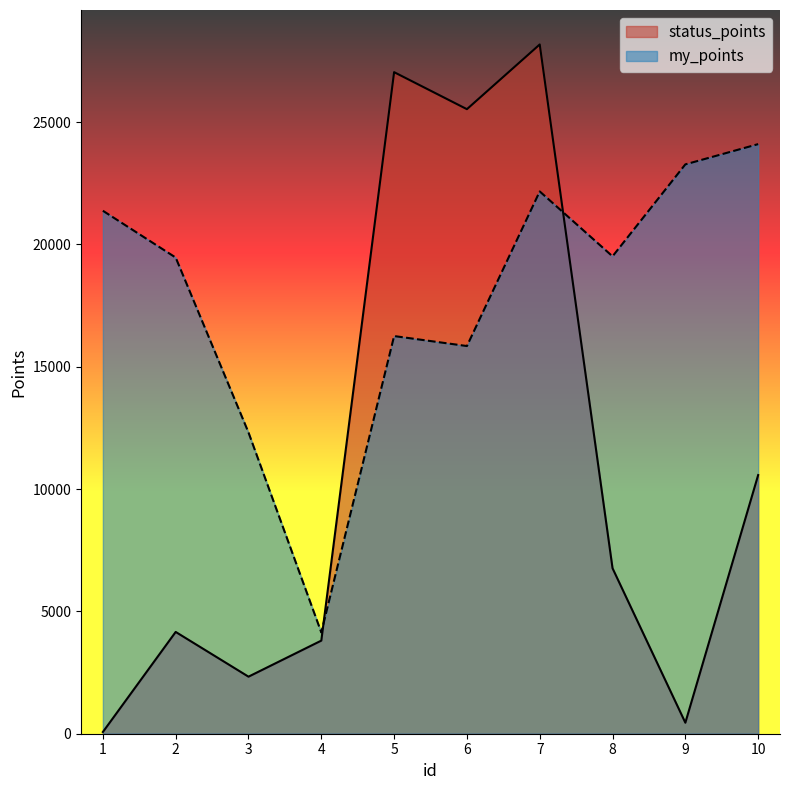

What is the maximum value shown in the chart?

28176